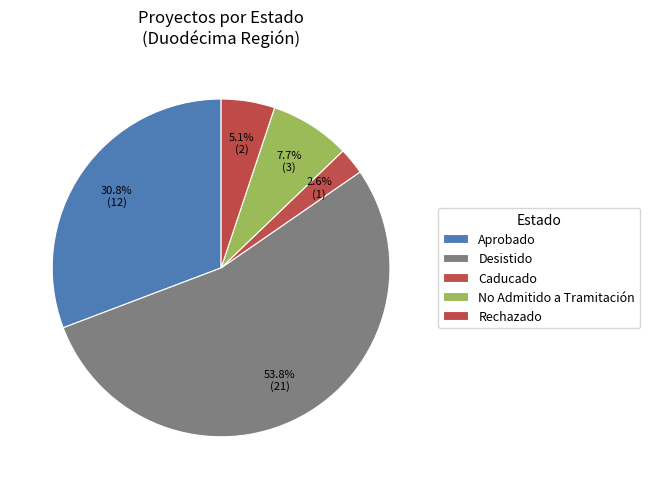

Is there any slice that represents more than half of the pie?

Yes